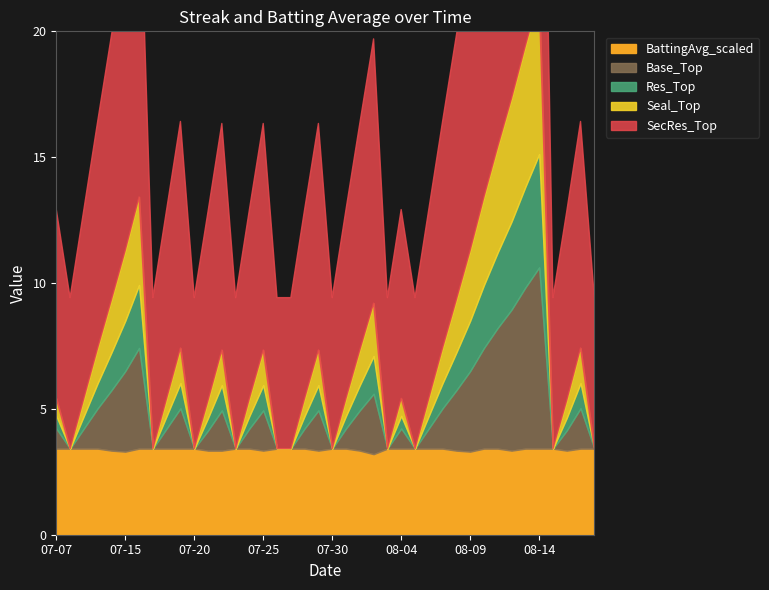

At which category is the sum across all series the highest?

2010-08-14